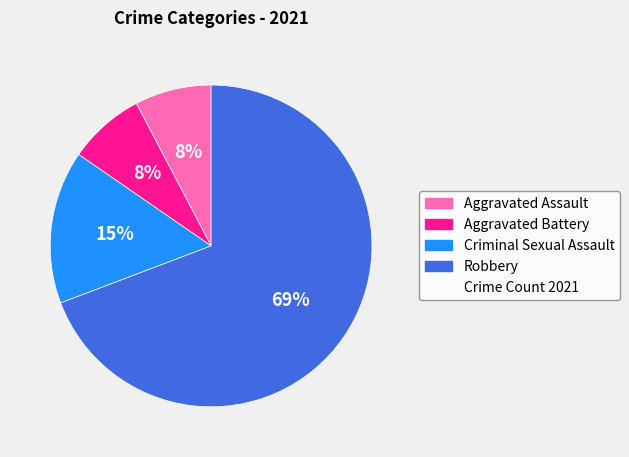

To the nearest percent, what is the average slice percentage?

25%